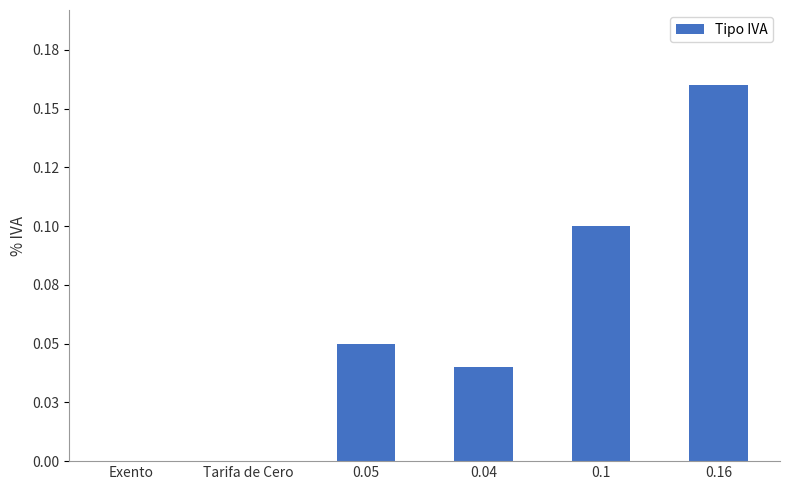

The value at 0.1 is 0.2. True or false?

False